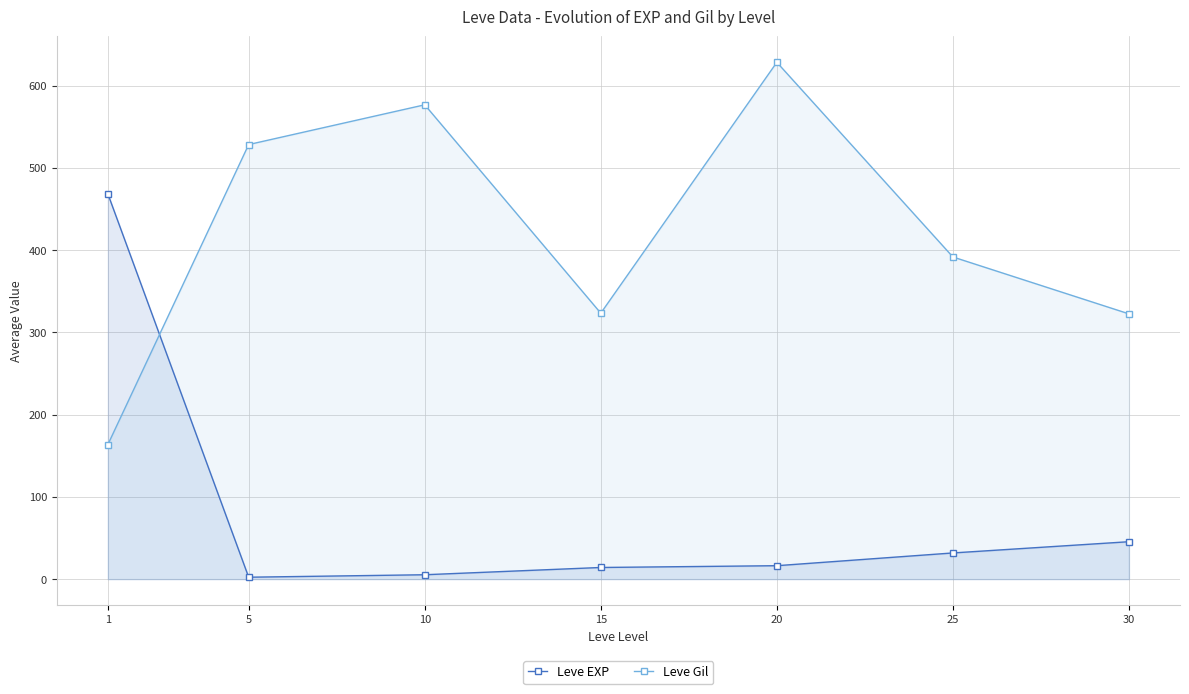

What are all the series names shown in the legend?

Leve EXP, Leve Gil